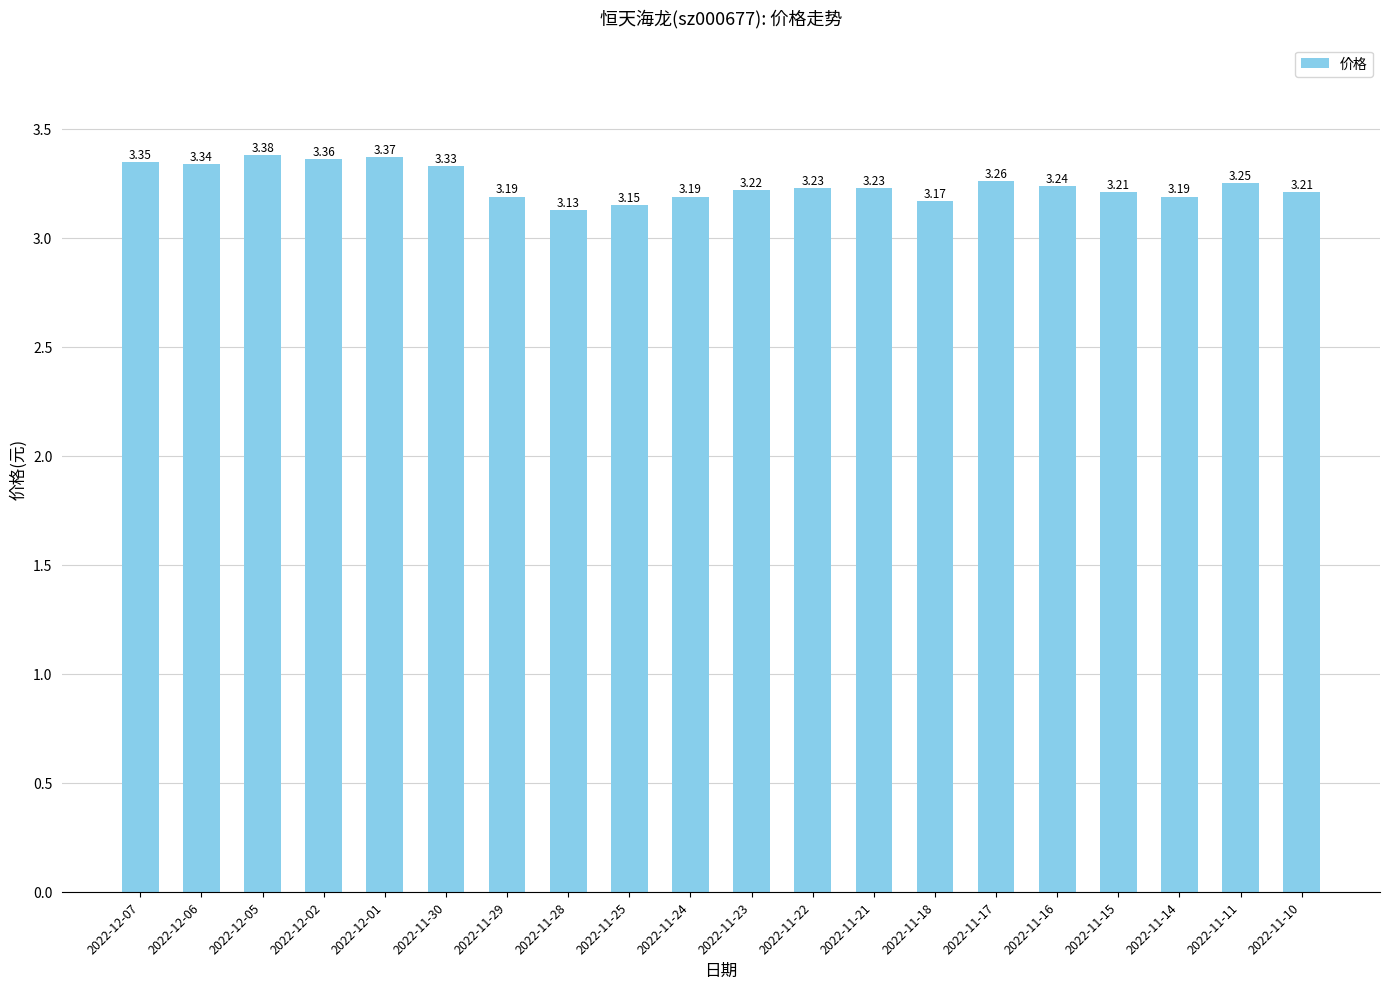

The chart shows a value of 1.1 at 2022-11-18. True or false?

False